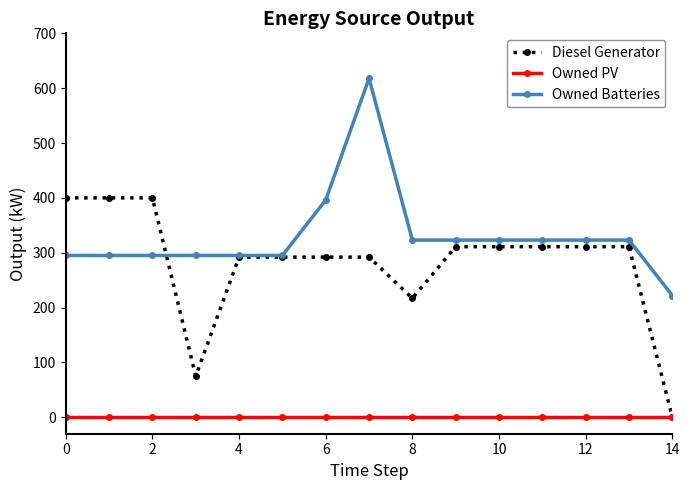

Rank the series by their maximum value, from lowest to highest.

Owned PV, Diesel Generator, Owned Batteries